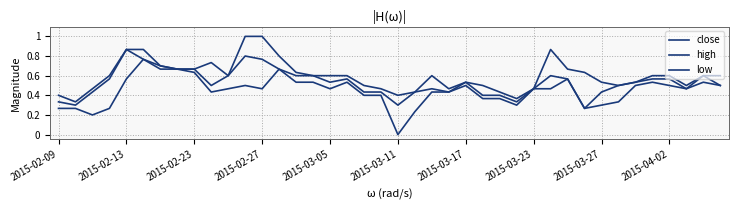

What is the lowest value of the close series?

0.3